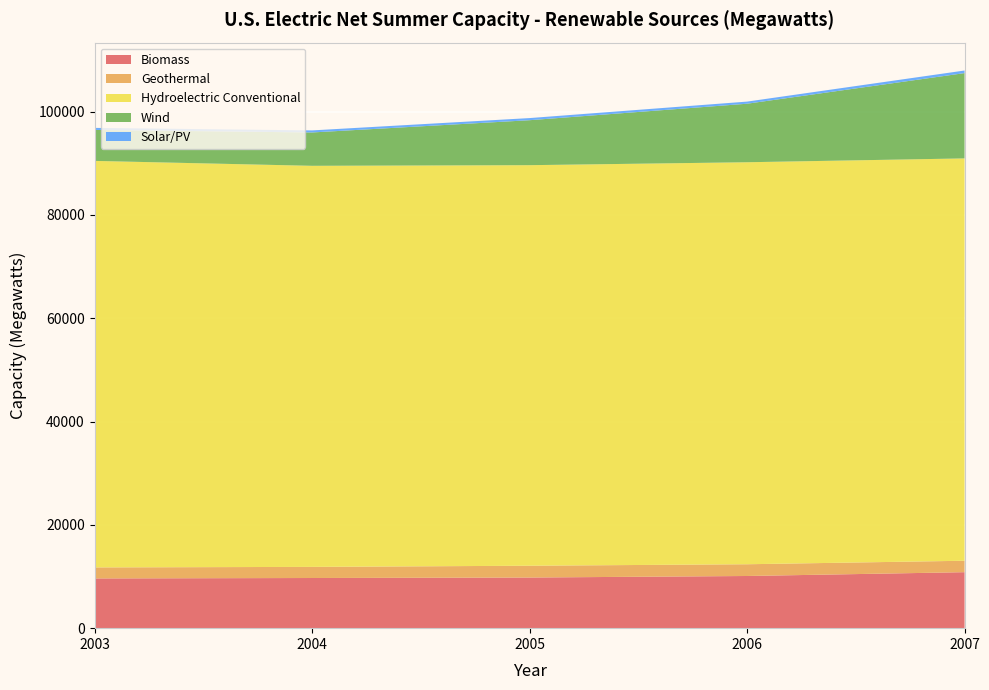

Reading left to right, what are all the values shown in this chart?

Biomass: 9628	9711	9802	10100	10839
Geothermal: 2133	2152	2285	2274	2214
Hydroelectric Conventional: 78694	77641	77541	77821	77885
Wind: 5995	6456	8706	11329	16515
Solar/PV: 397	398	411	411	502